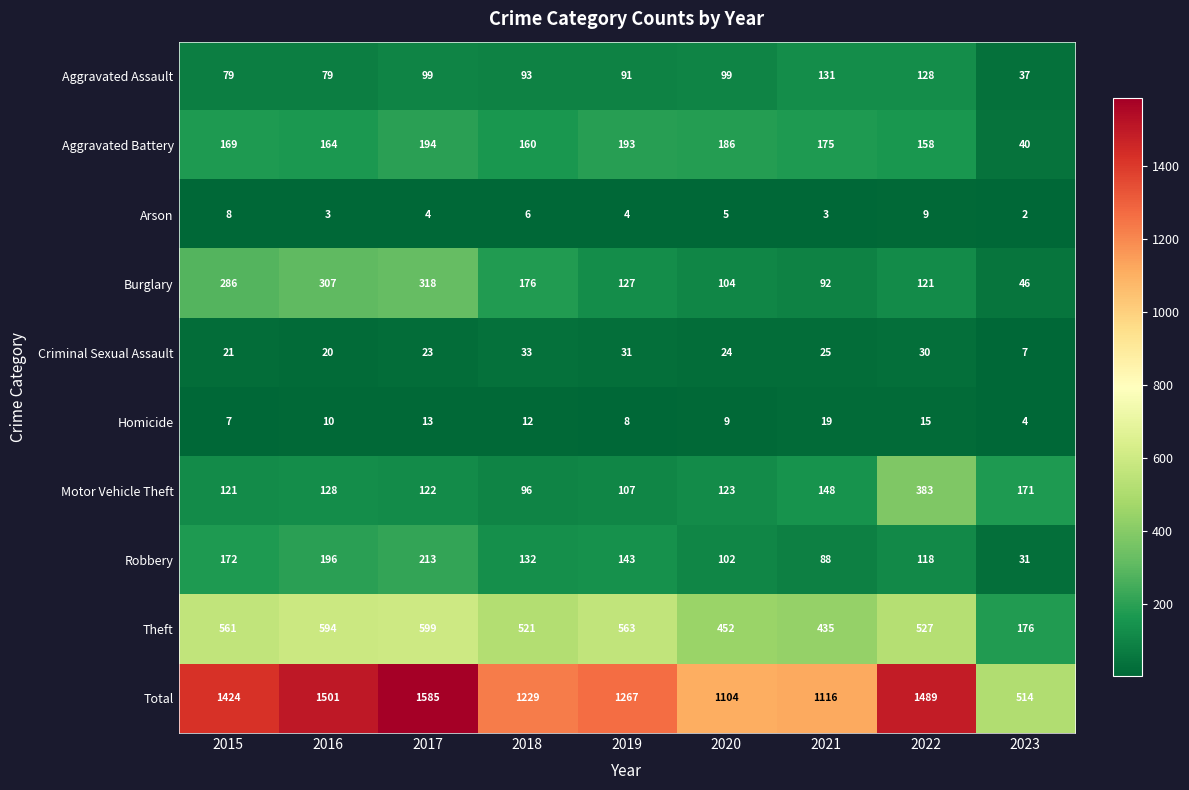

At which category does the chart reach its peak across all series?

2017